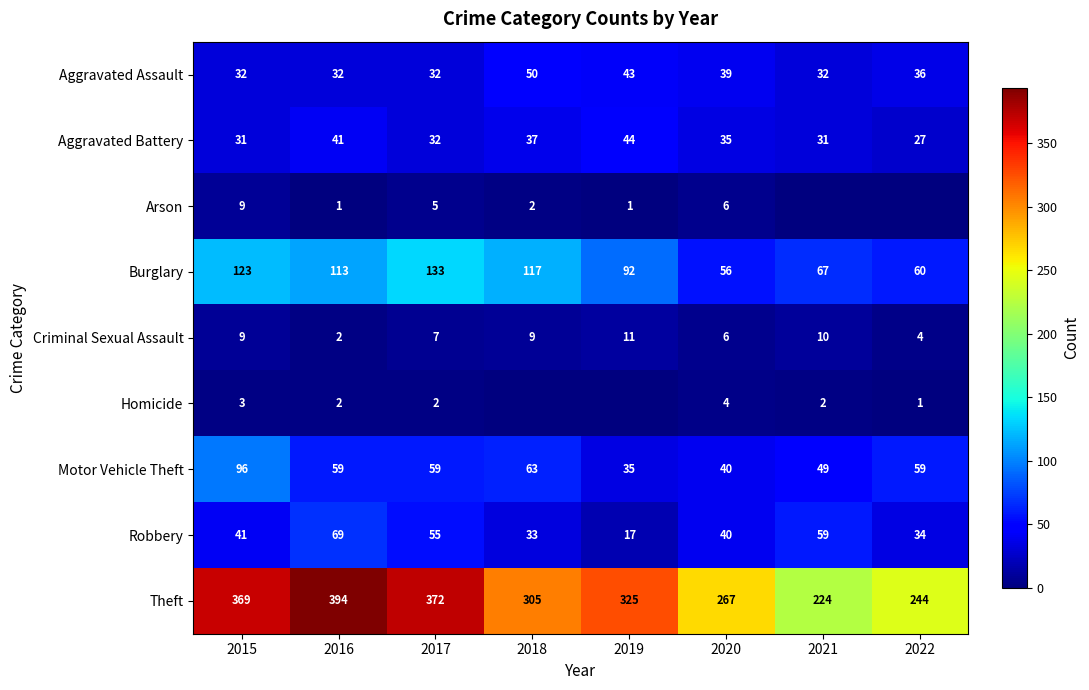

At how many categories does at least one series exceed 96?

8